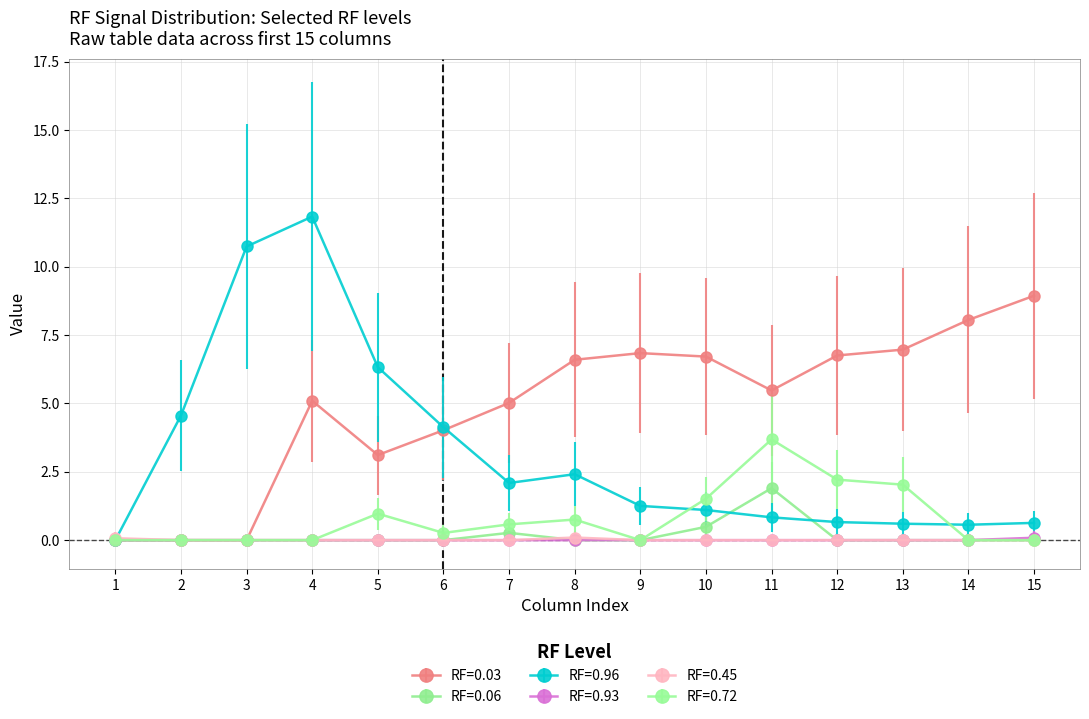

What is the value of the RF=0.03 point at the 9th from the left?

6.8